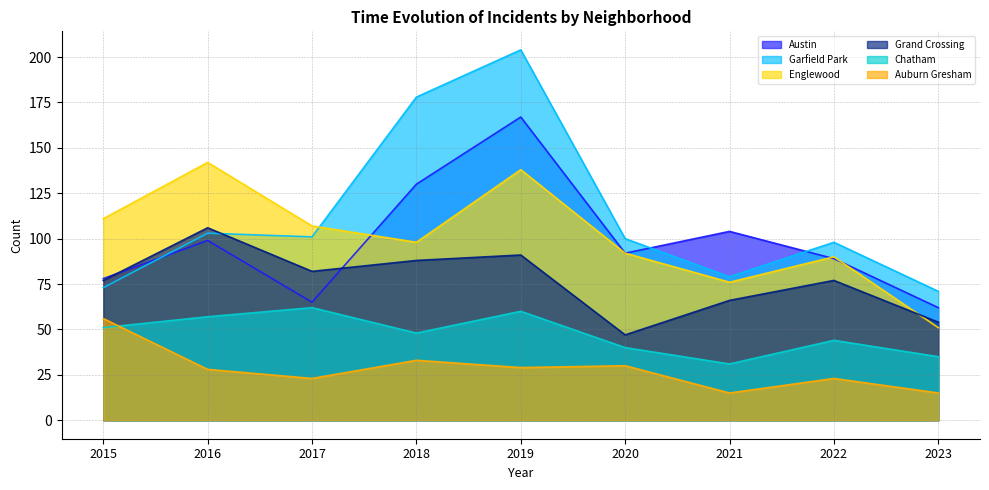

List the labels in order of Chatham value, smallest first.

2021, 2023, 2020, 2022, 2018, 2015, 2016, 2019, 2017